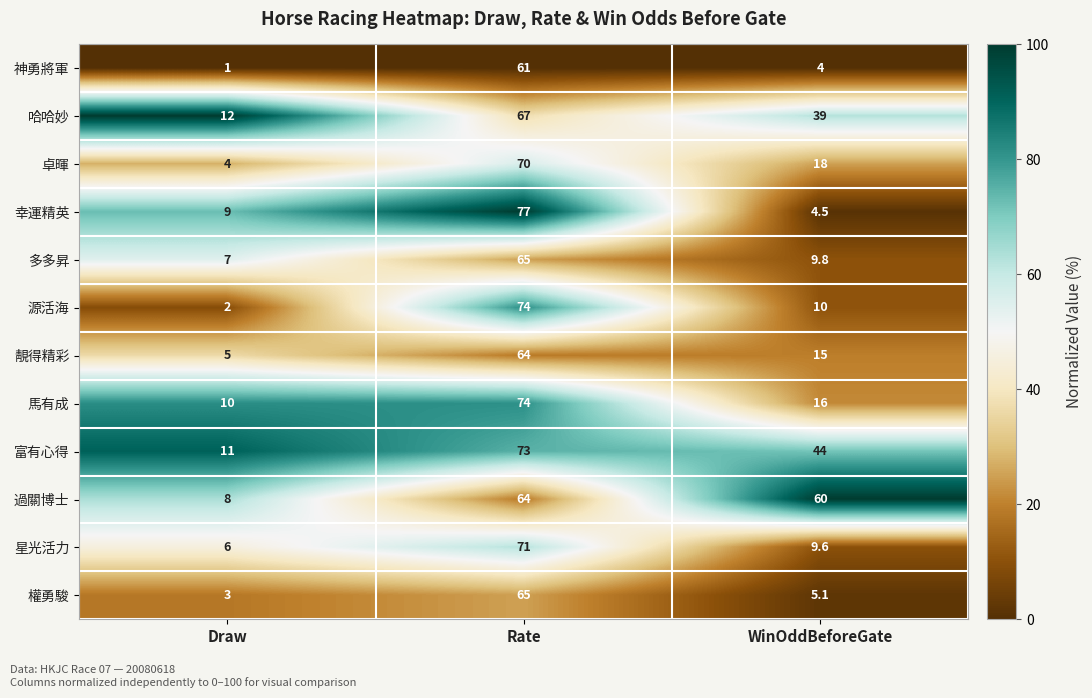

What is the difference between the maximum and second lowest values in the 權勇駿 series?

59.9